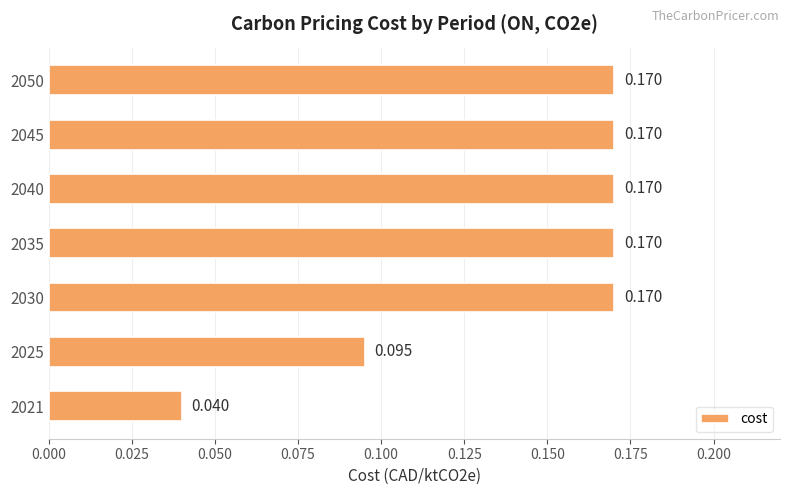

How many data points does each series have?

7